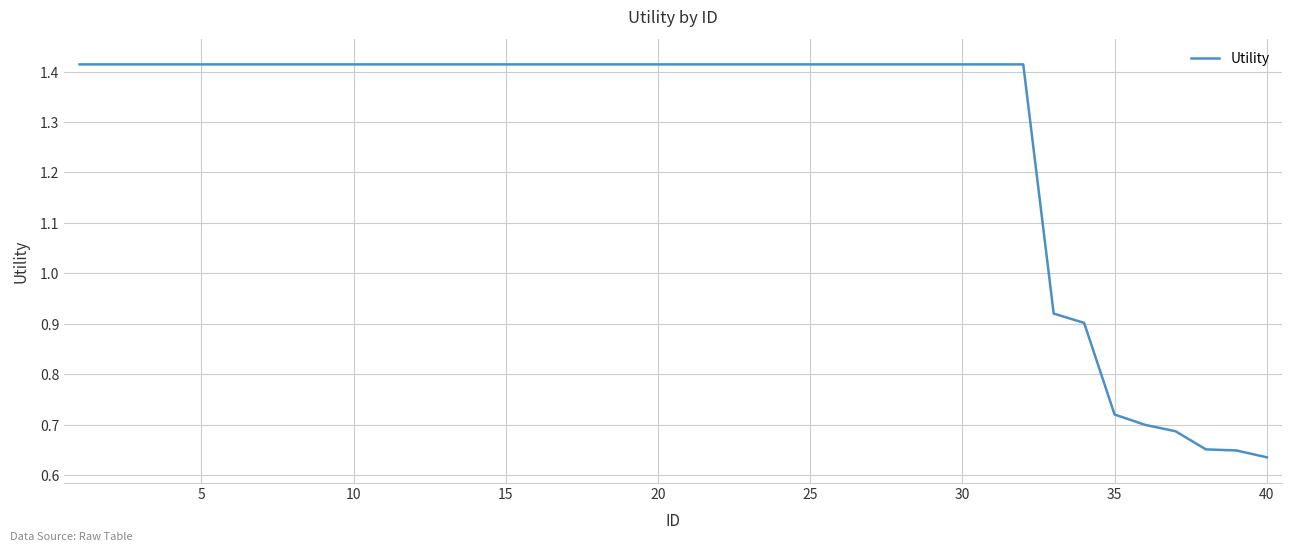

How many values are between 1 and 2?

32